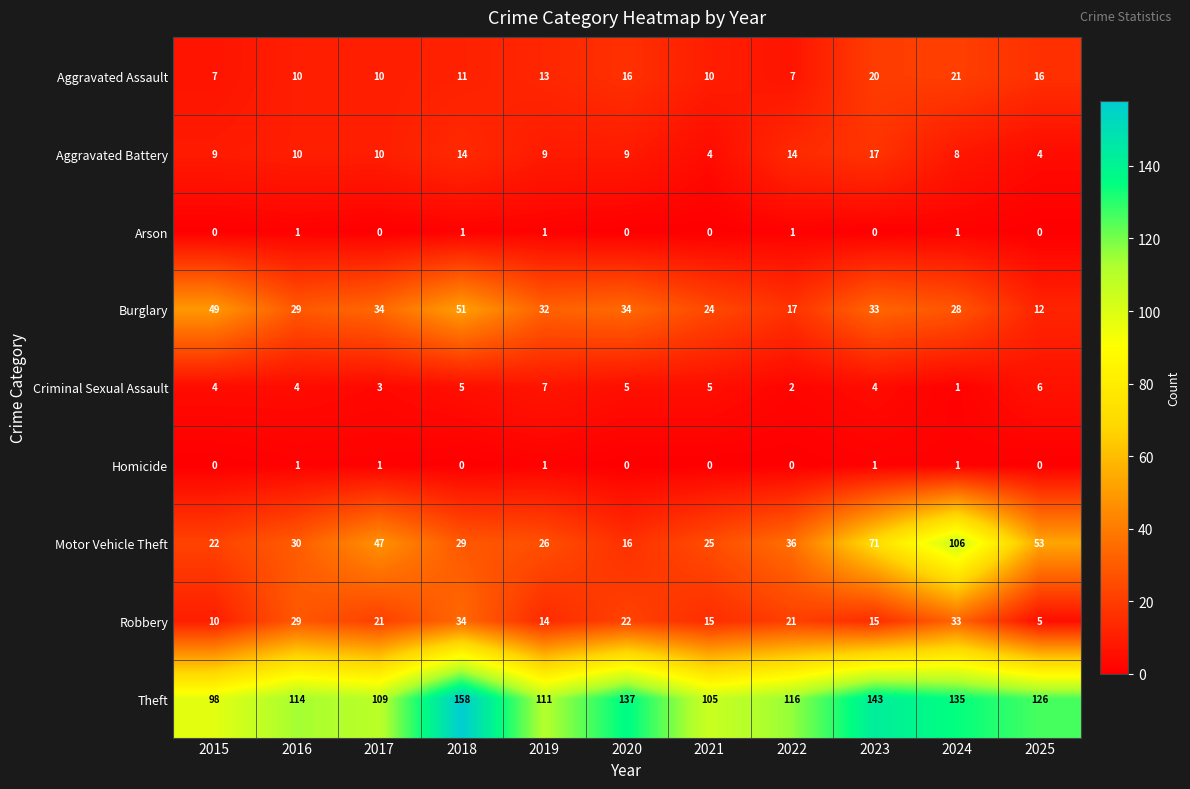

Rank the series at 2022 from lowest to highest value.

Homicide, Arson, Criminal Sexual Assault, Aggravated Assault, Aggravated Battery, Burglary, Robbery, Motor Vehicle Theft, Theft